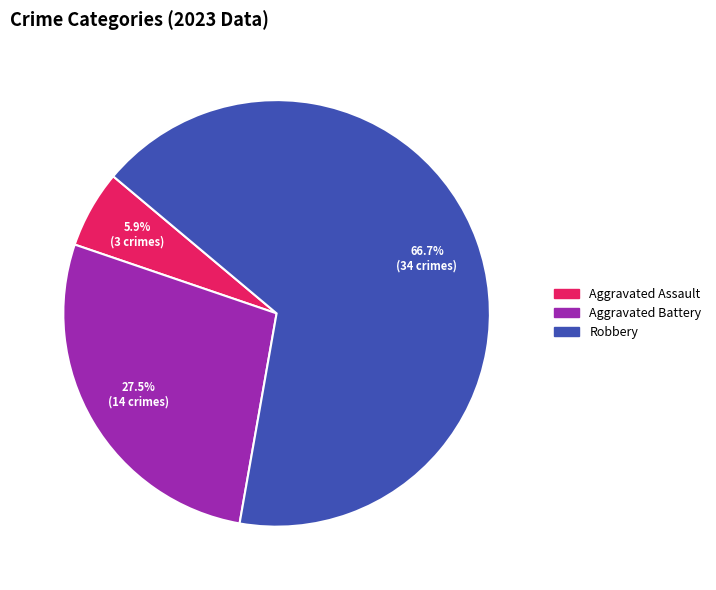

What is the majority slice?

Robbery